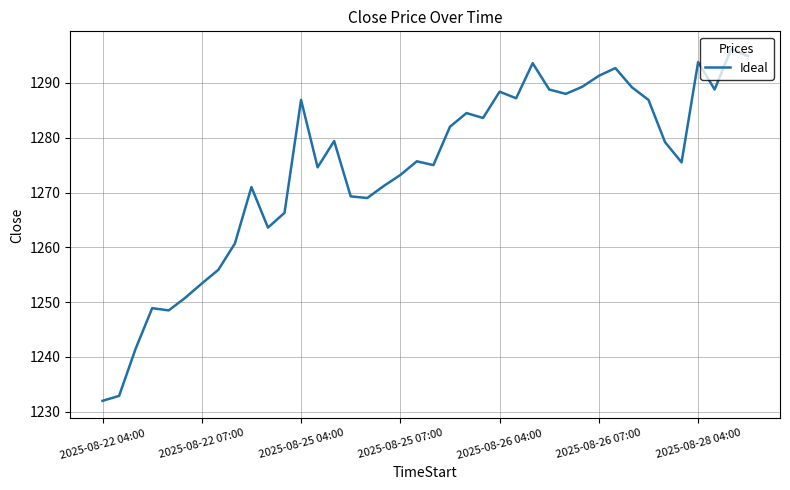

What is the average value?

1274.3